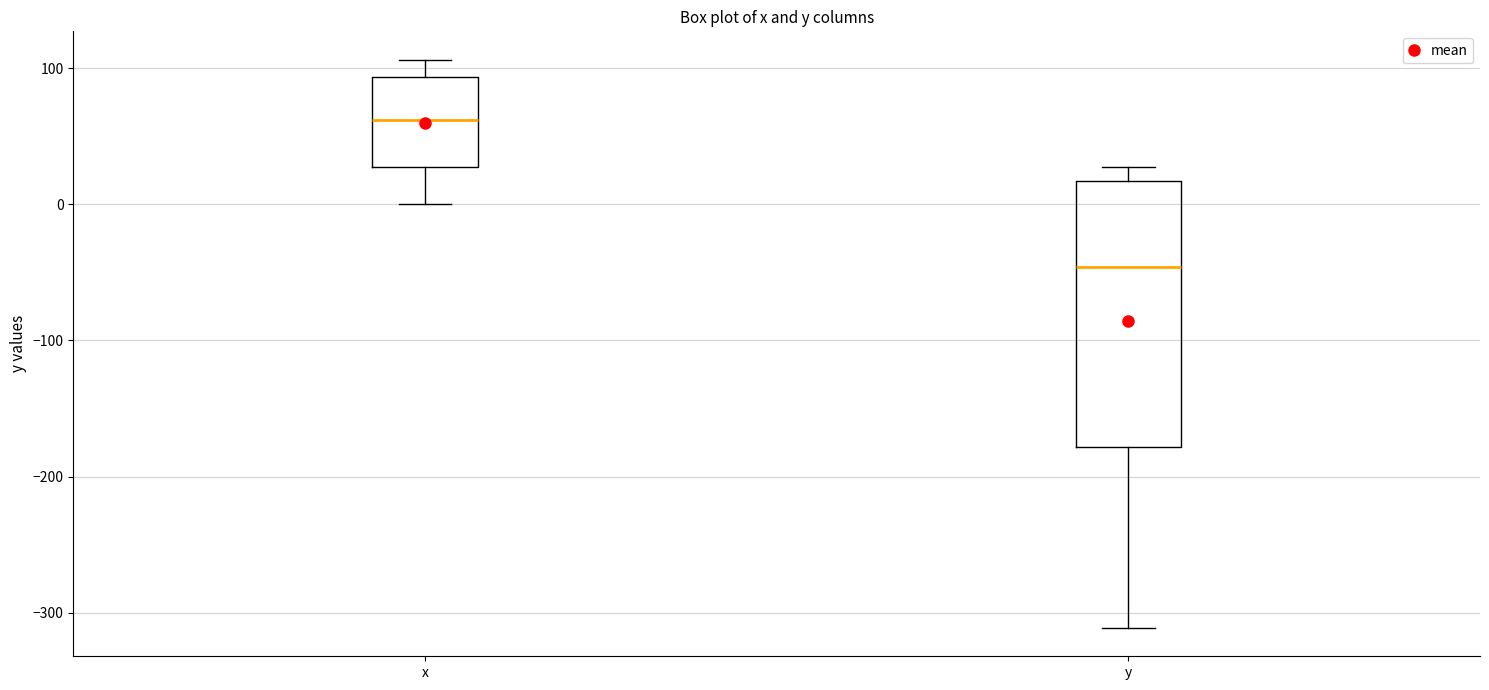

Where is the lower edge of the box for y on the y-axis? The values are not printed on the chart, so give them approximately, as read against the axis.

-180